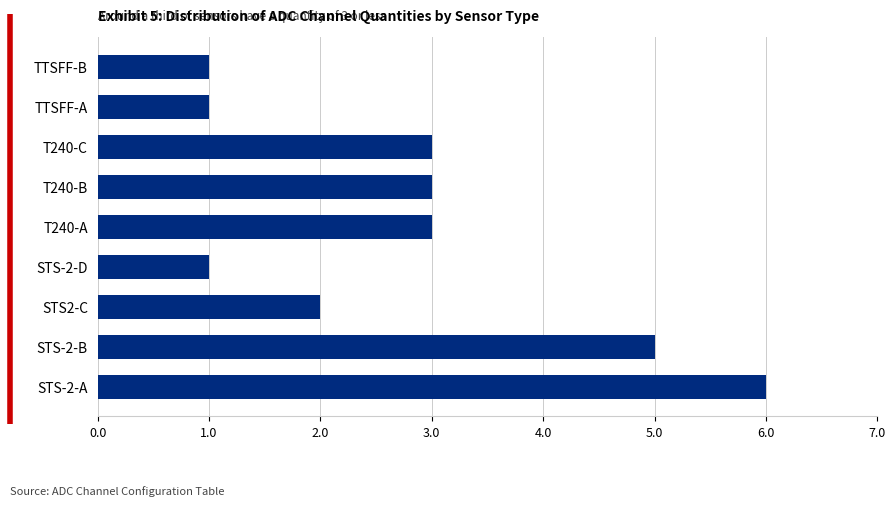

What is the difference between the maximum and minimum values?

5